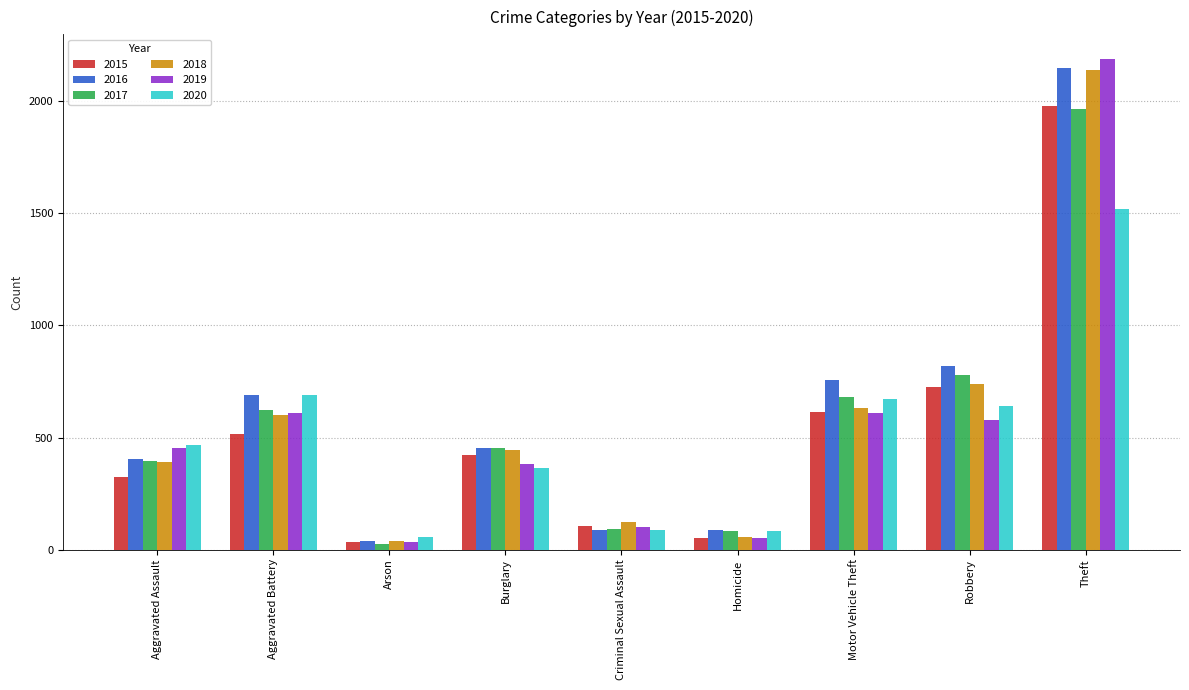

At how many categories does at least one series exceed 1297?

1